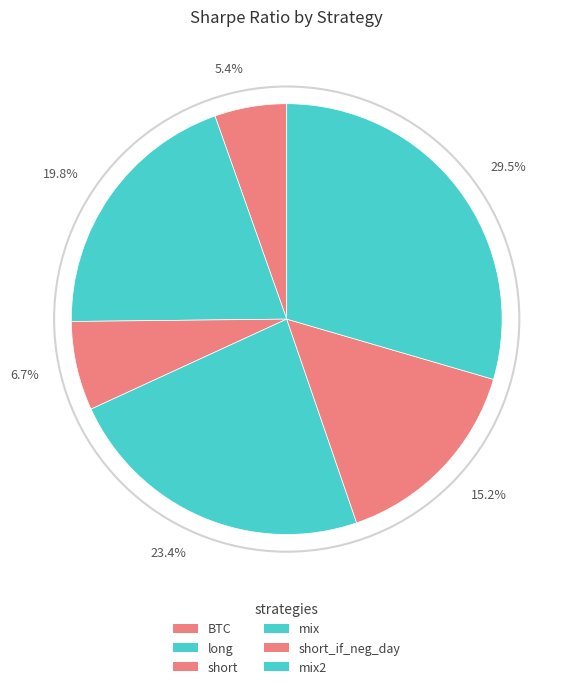

Count the number of slices in the pie.

6